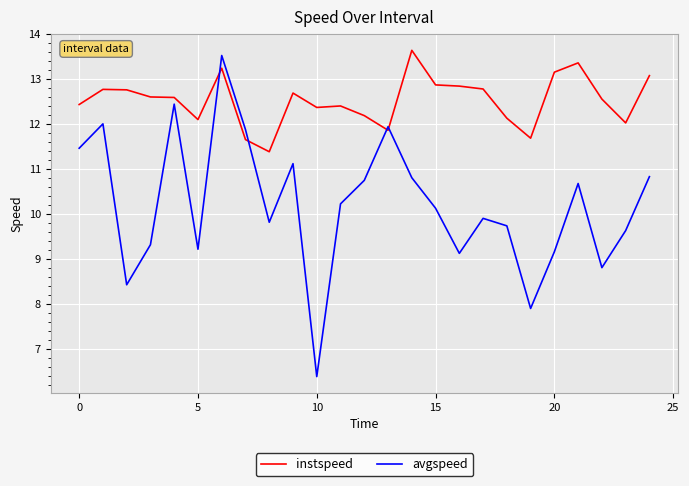

Which series has the largest range (max minus min)?

avgspeed